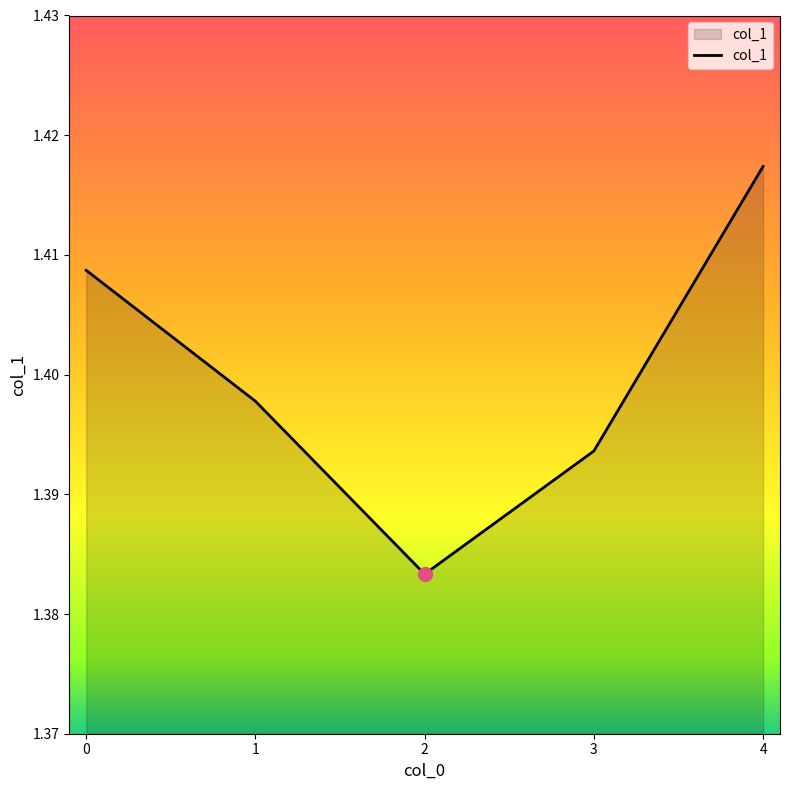

Which label corresponds to the largest value in the chart?

4